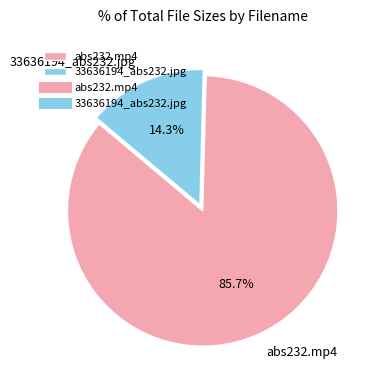

What percentage is the abs232.mp4 slice, to the nearest percent?

86%